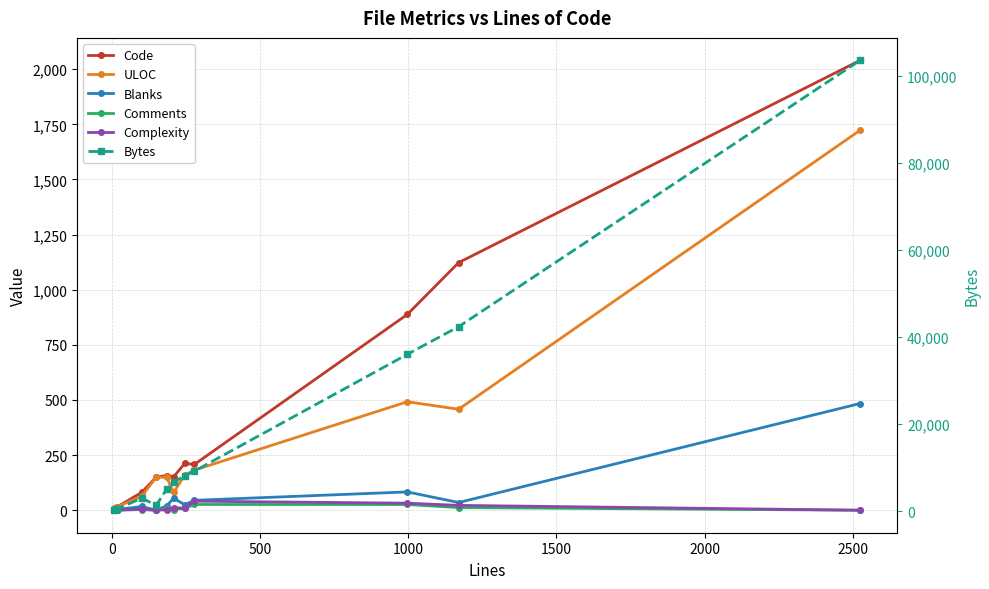

True or false: Bytes and Code intersect in this chart.

False